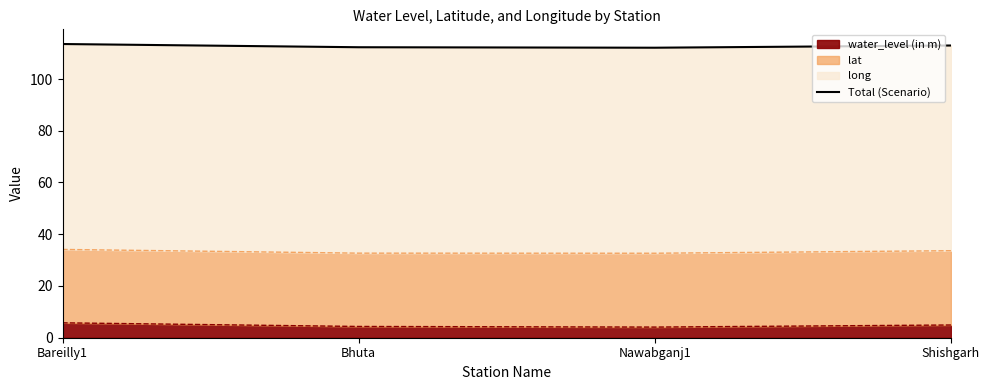

Reading left to right, extract all data points from this chart.

113.5	112.3	112.1	113.0